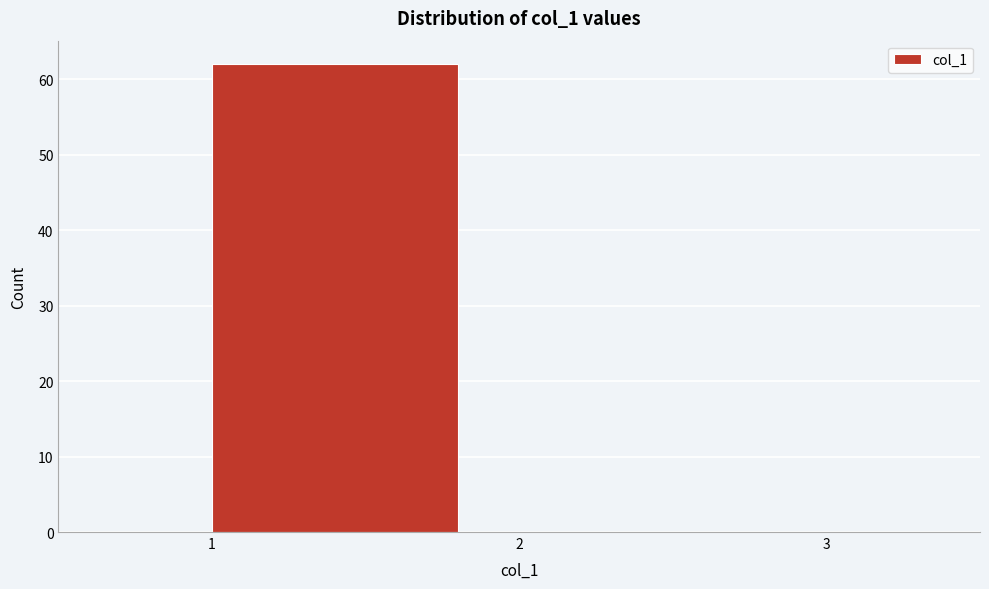

Reading left to right, transcribe this chart: for each bar, give the range it covers on the x-axis and its height. The values are not printed on the chart, so give them approximately, as read against the axis.

1 to 2: 62
2 to 3: 0